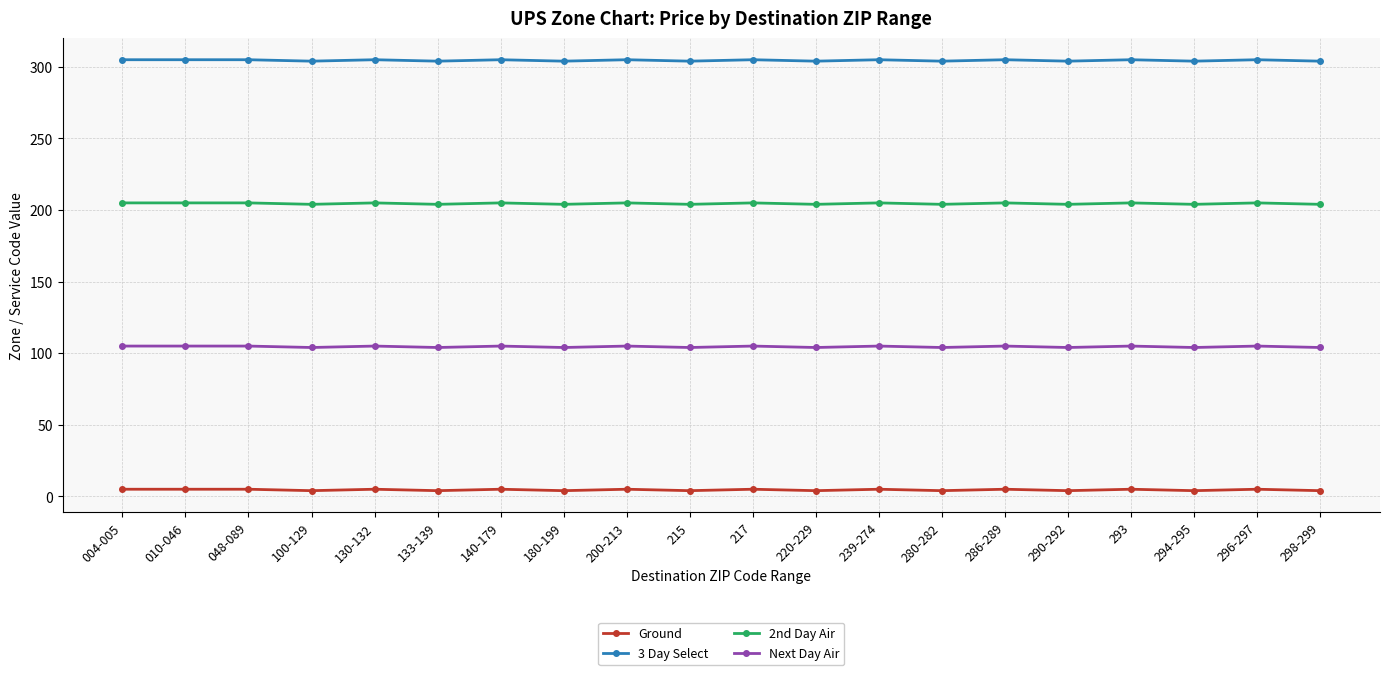

What is the maximum value shown in the chart?

305